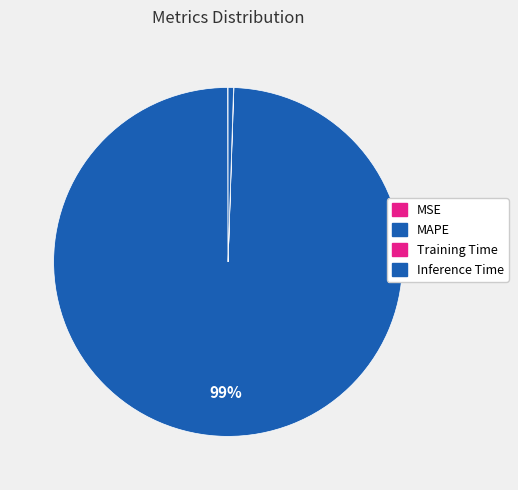

What is the change in value from Training Time to Inference Time?

+0.9